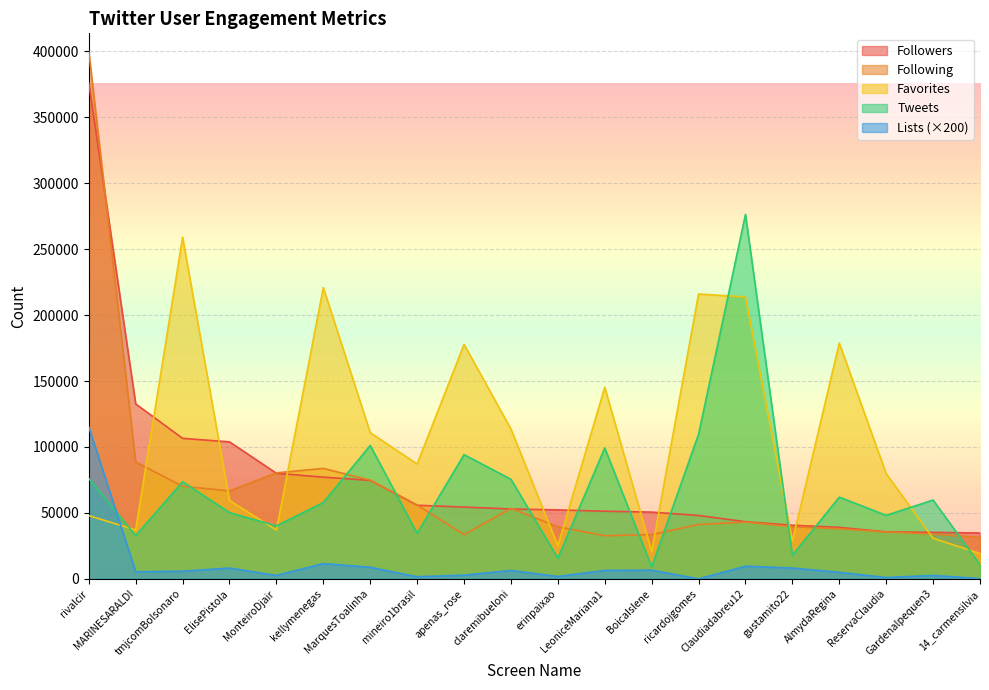

Is the value of Following at 14_carmensilvia greater than the value of Lists at MARINESARALDI?

Yes